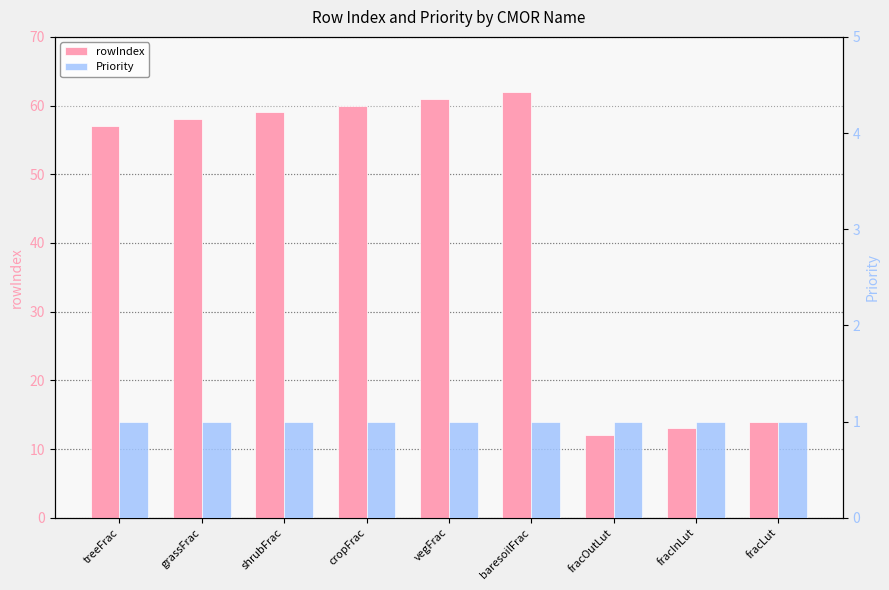

What is the label of the 7th bar from the left?

fracOutLut